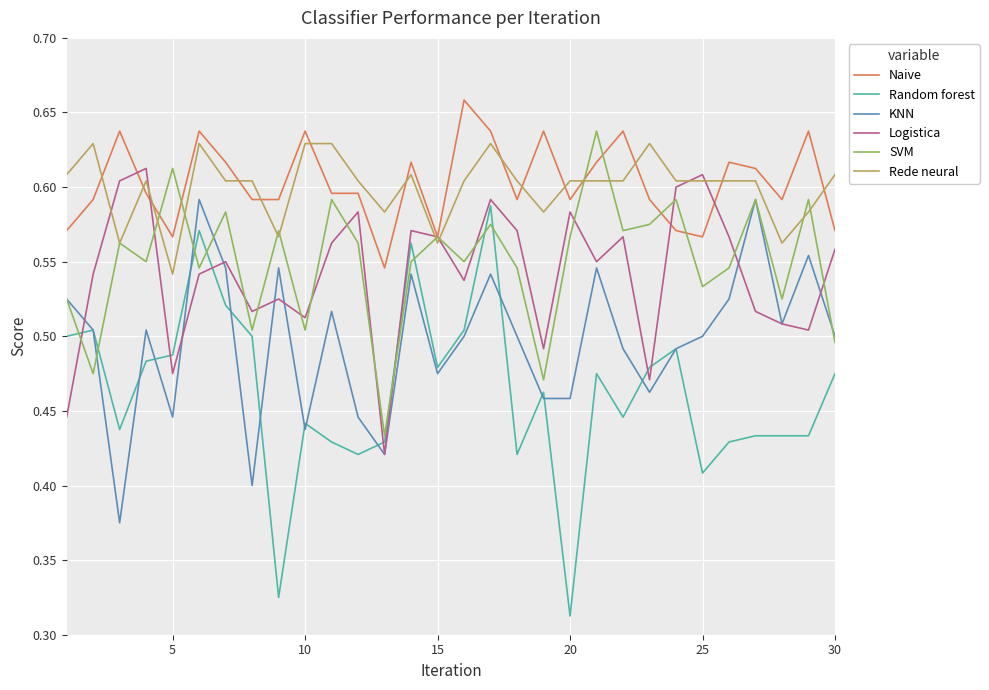

True or false: Rede neural and Random forest cross at least once.

False